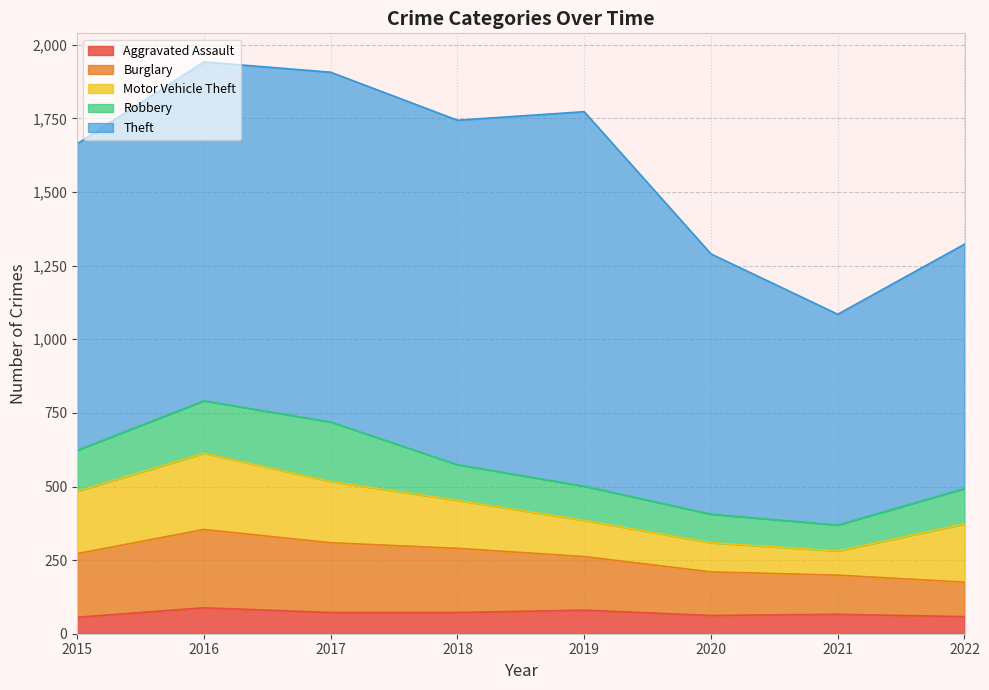

What is the difference between the maximum and second lowest values in the Motor Vehicle Theft series?

160